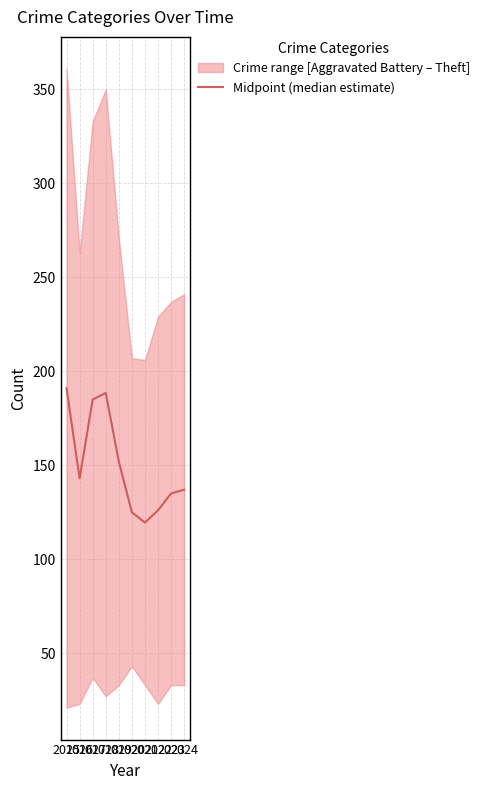

What is the value of the 3rd point from the left?

185.0